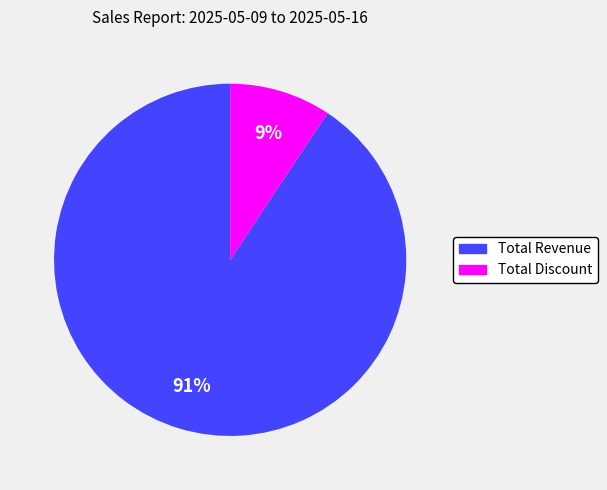

Is it true that Total Discount is 9% of the pie?

True